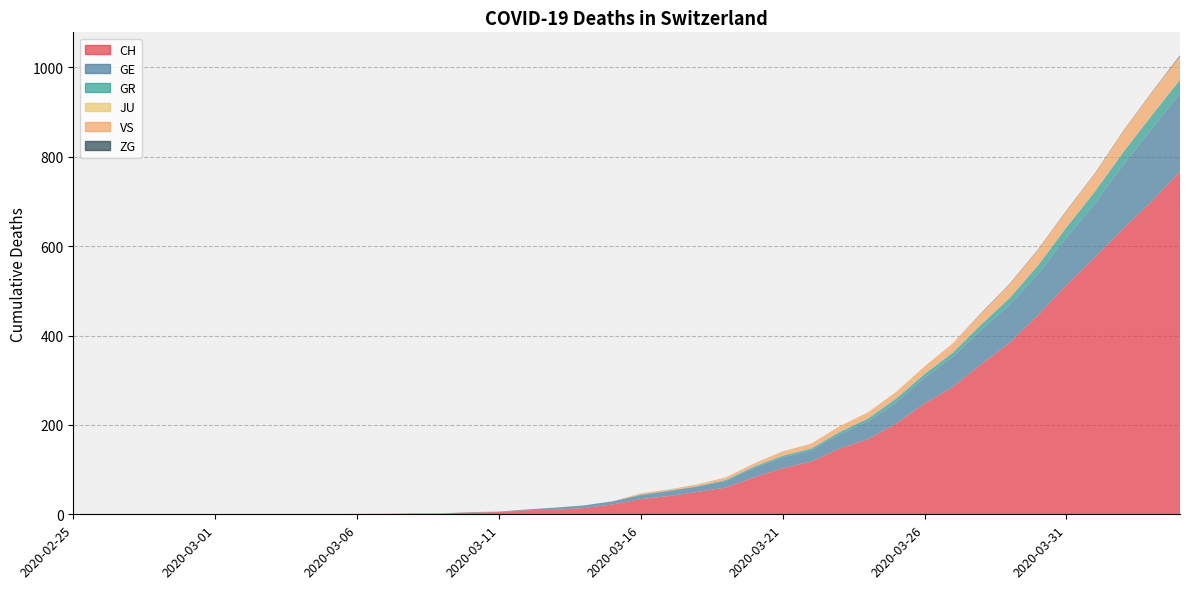

Reading left to right, list all the values displayed in this chart.

CH: 0	0	0	0	0	0	0	0	0	0	1	1	2	2	4	5	9	10	14	22	34	41	50	60	83	103	118	147	168	203	248	285	336	384	446	513	575	639	700	767
GE: 0	0	0	0	0	0	0	0	0	0	0	0	0	0	1	1	2	5	6	7	9	11	12	15	21	24	25	32	40	48	58	68	77	85	92	106	121	143	162	175
GR: 0	0	0	0	0	0	0	0	0	0	0	0	0	0	0	0	0	0	0	0	1	1	1	2	3	4	4	5	6	8	8	9	12	15	19	23	26	28	30	30
JU: 0	0	0	0	0	0	0	0	0	0	0	0	0	0	0	0	0	0	0	0	0	0	0	0	0	0	0	0	0	0	0	0	0	0	0	0	0	0	0	0
VS: 0	0	0	0	0	0	0	0	0	0	0	0	0	0	0	0	0	0	0	0	3	3	4	6	7	10	11	13	14	15	17	21	25	31	35	37	40	47	51	53
ZG: 0	0	0	0	0	0	0	0	0	0	0	0	0	0	0	0	0	0	0	0	0	0	0	0	0	0	0	0	0	0	0	0	1	1	1	1	1	1	1	2